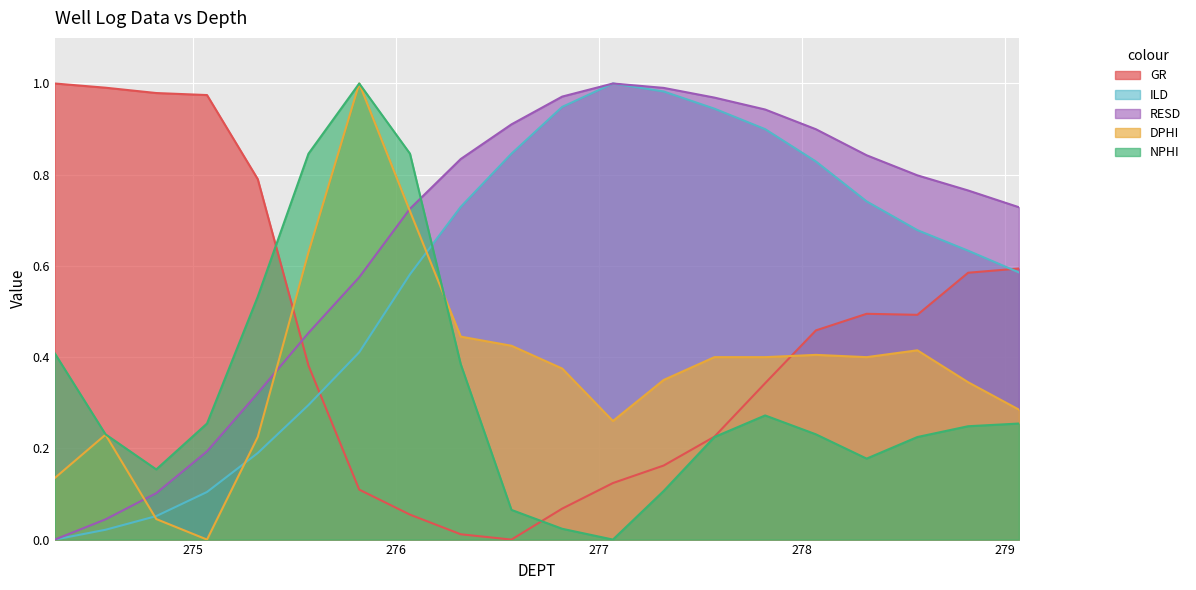

Which series has the largest range (max minus min)?

GR